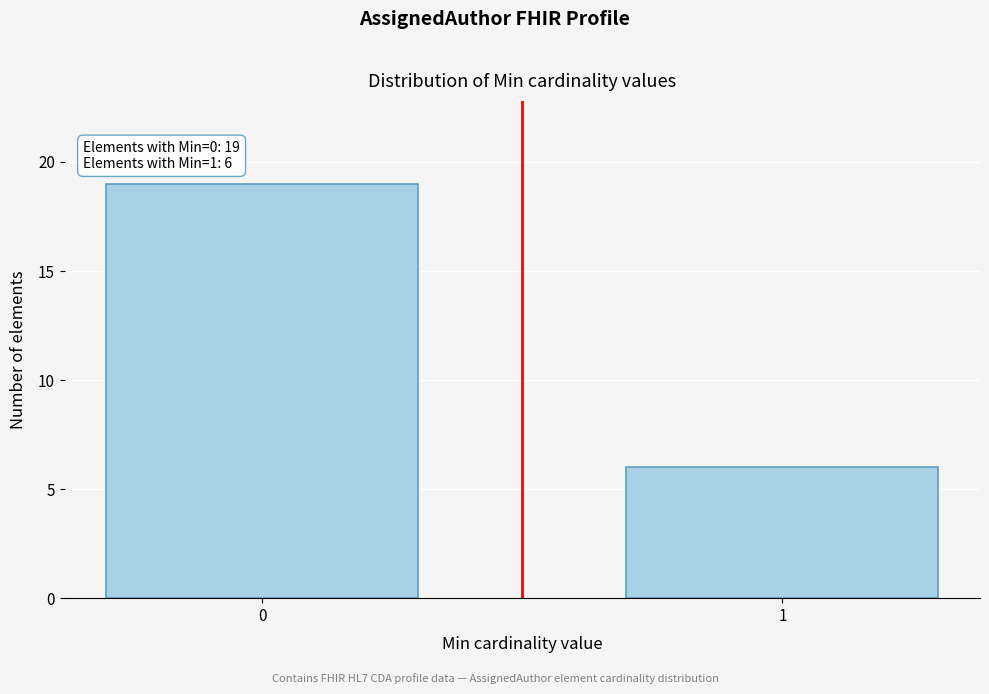

Reading left to right, what are all the values shown in this chart?

19	6